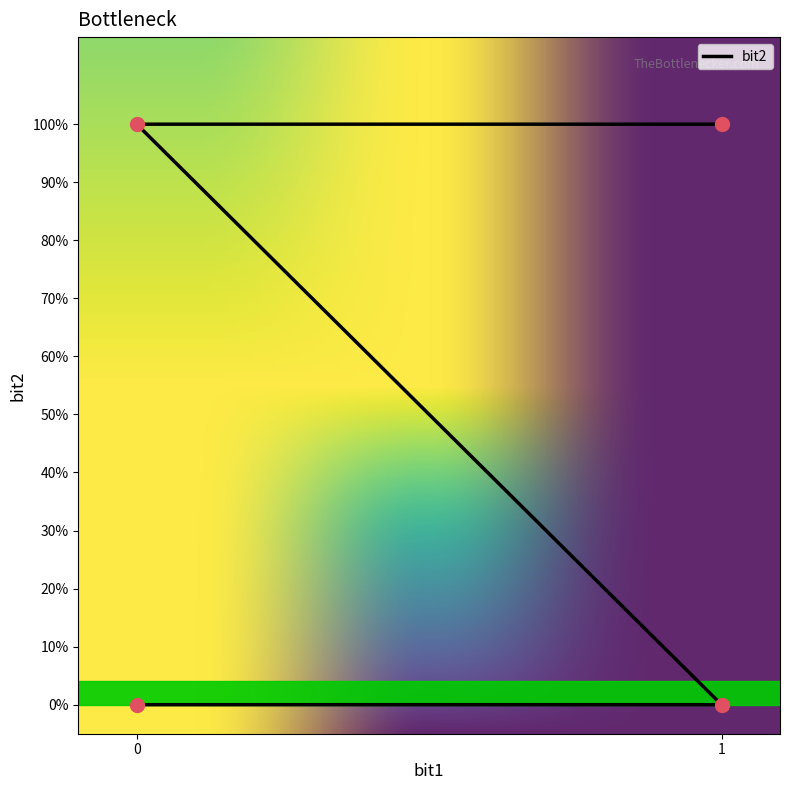

What is the change in value from 1 to 0?

+1